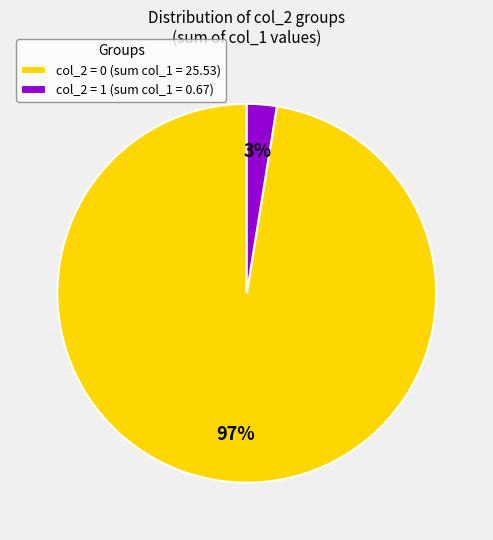

To the nearest percent, what is the combined percentage of col_2 = 0 (sum col_1 = 25.53) and col_2 = 1 (sum col_1 = 0.67)?

100%